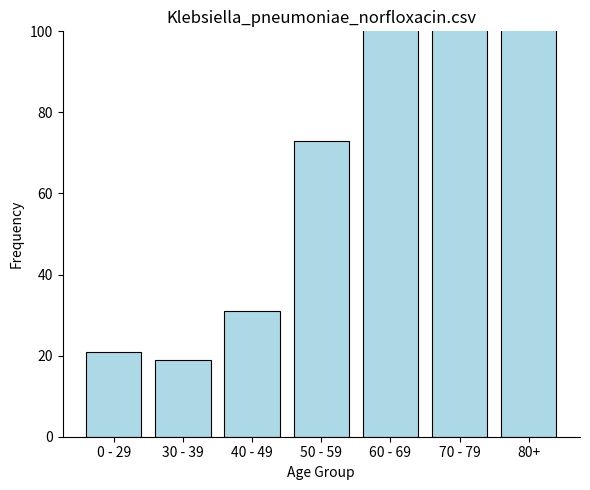

Reading left to right, what are all the values shown in this chart?

21	19	31	73	192	248	121